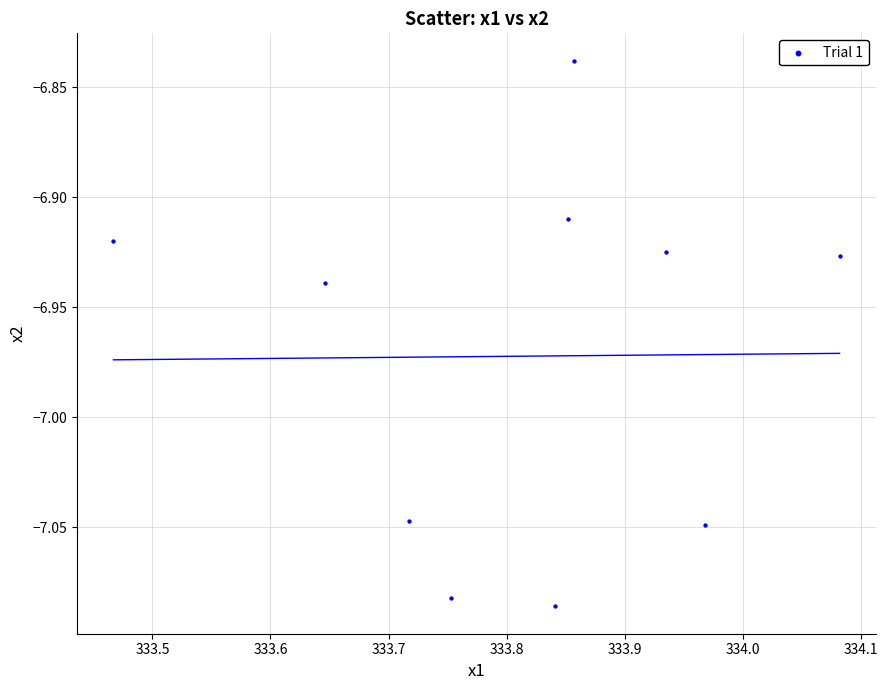

What is the average X value?

333.8